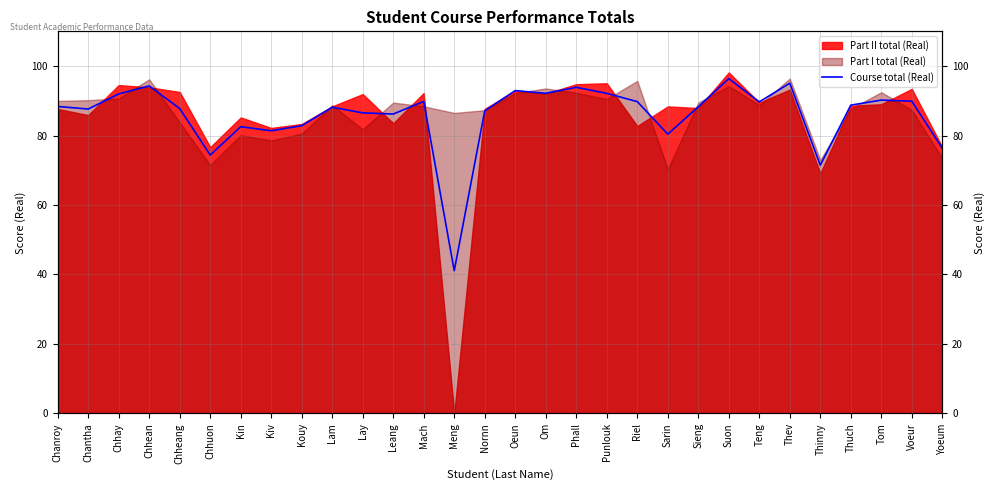

The value at Kouy is 82.8. True or false?

True